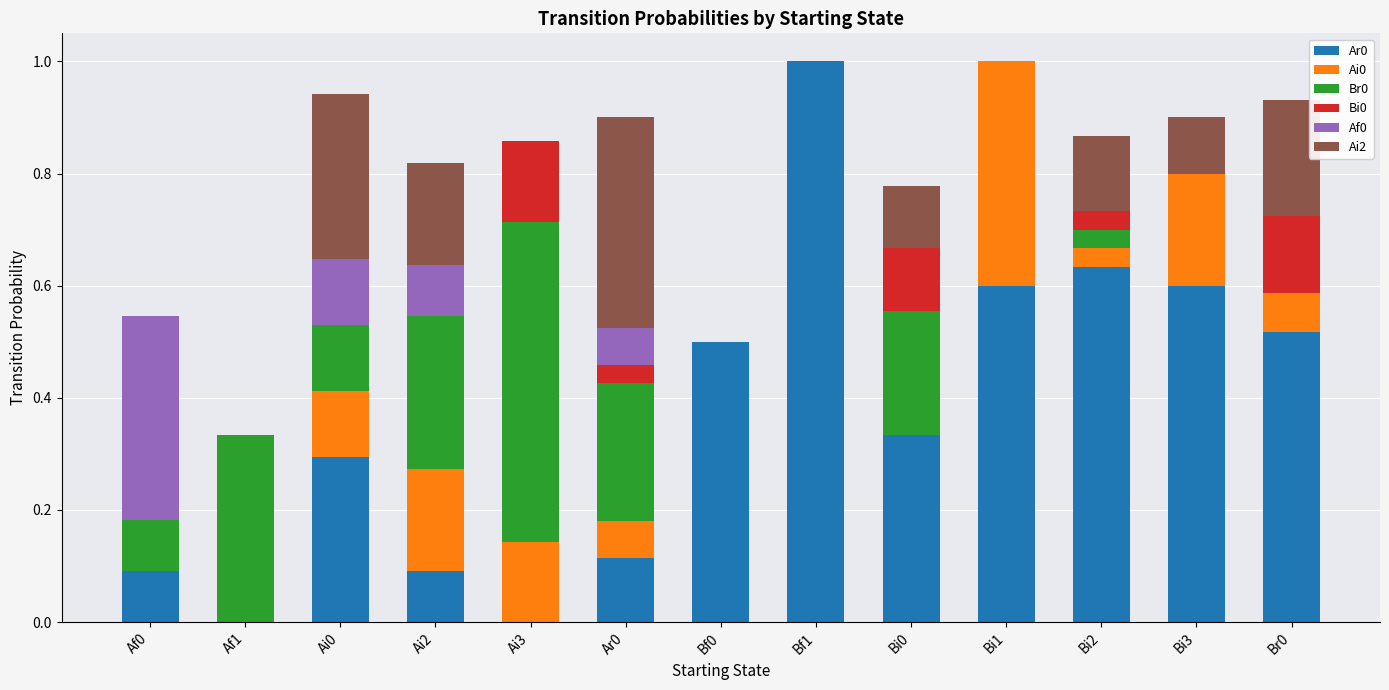

What is the total value across all series at Bi3?

0.9